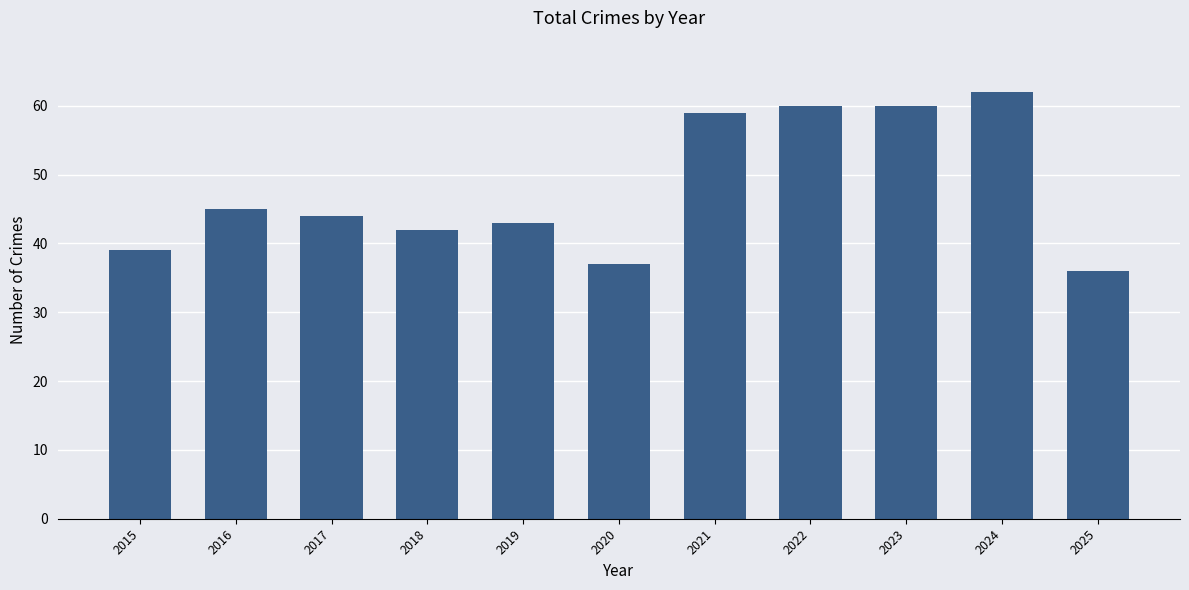

At which category does the chart reach its peak across all series?

2024